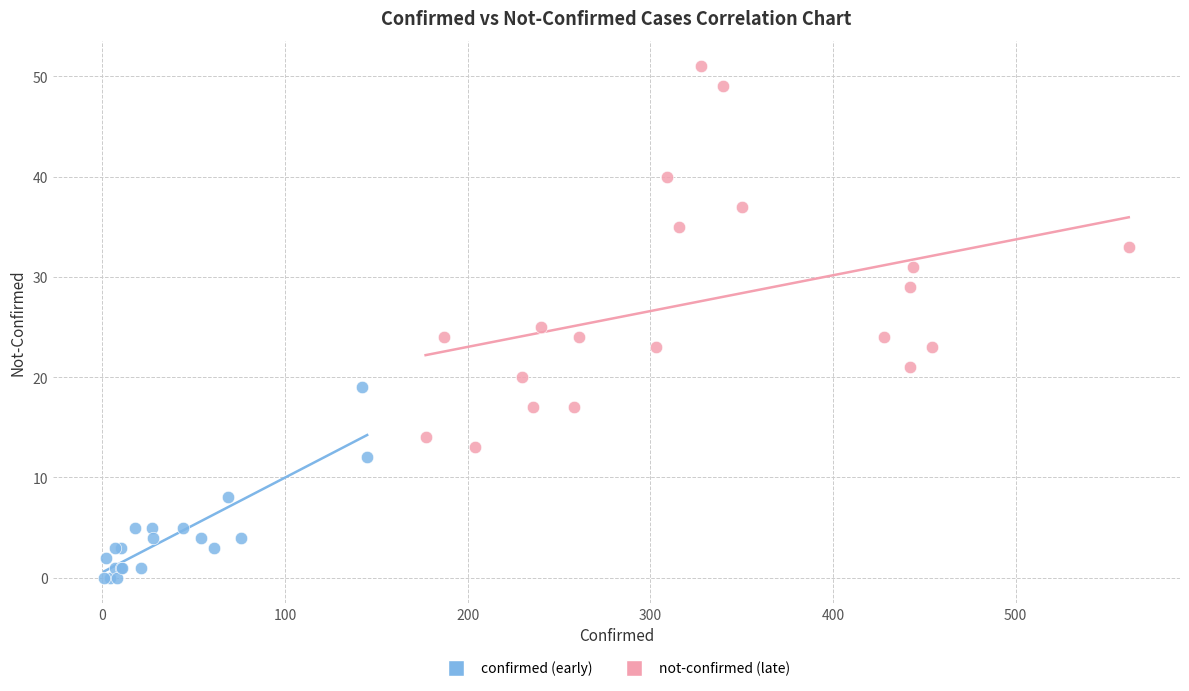

Which series has the largest Y range (max minus min)?

not-confirmed (late)